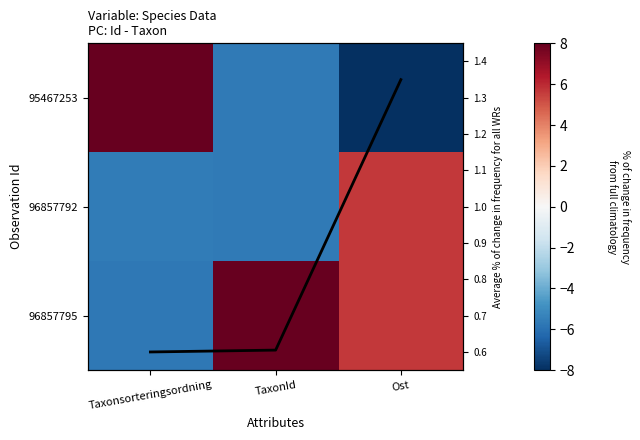

What is the difference between the highest and lowest values at Ost?

17.0